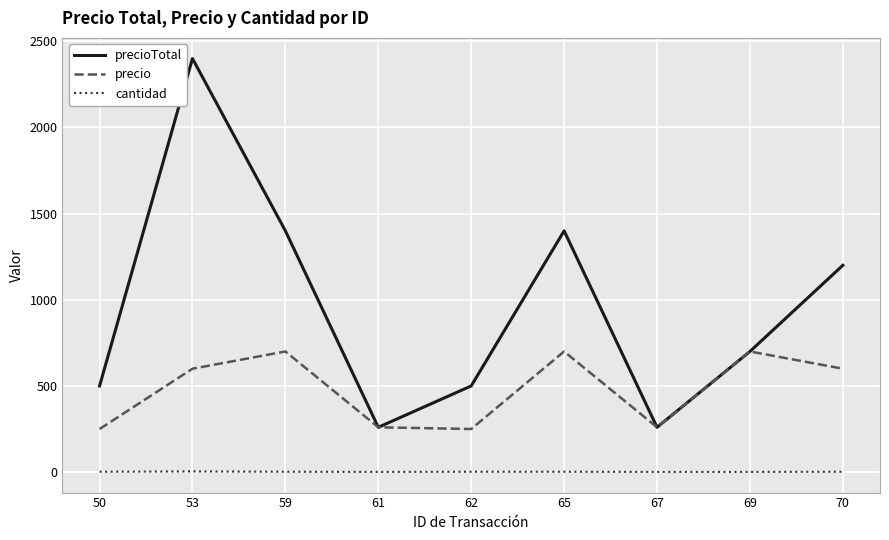

True or false: precioTotal and cantidad intersect in this chart.

False